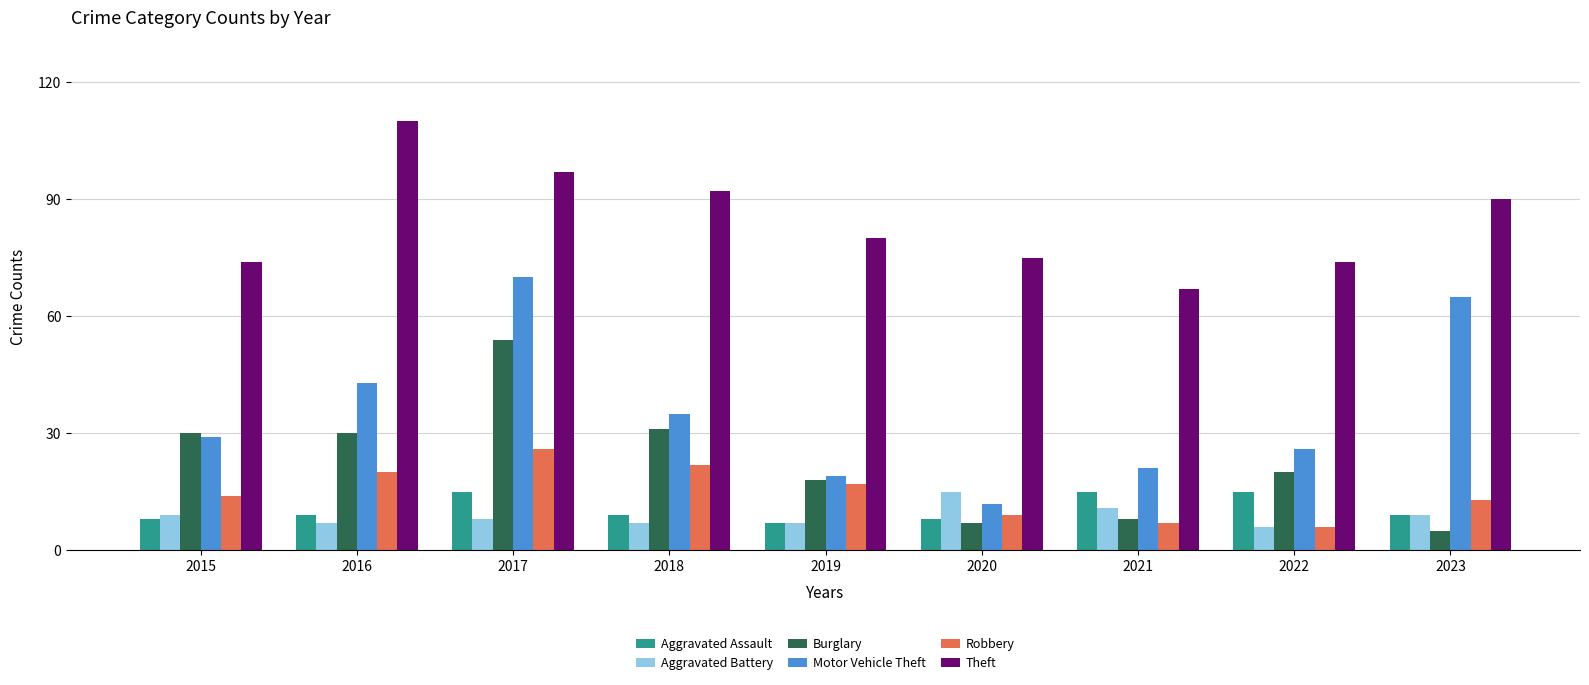

What is the total value across all series at 2018?

196